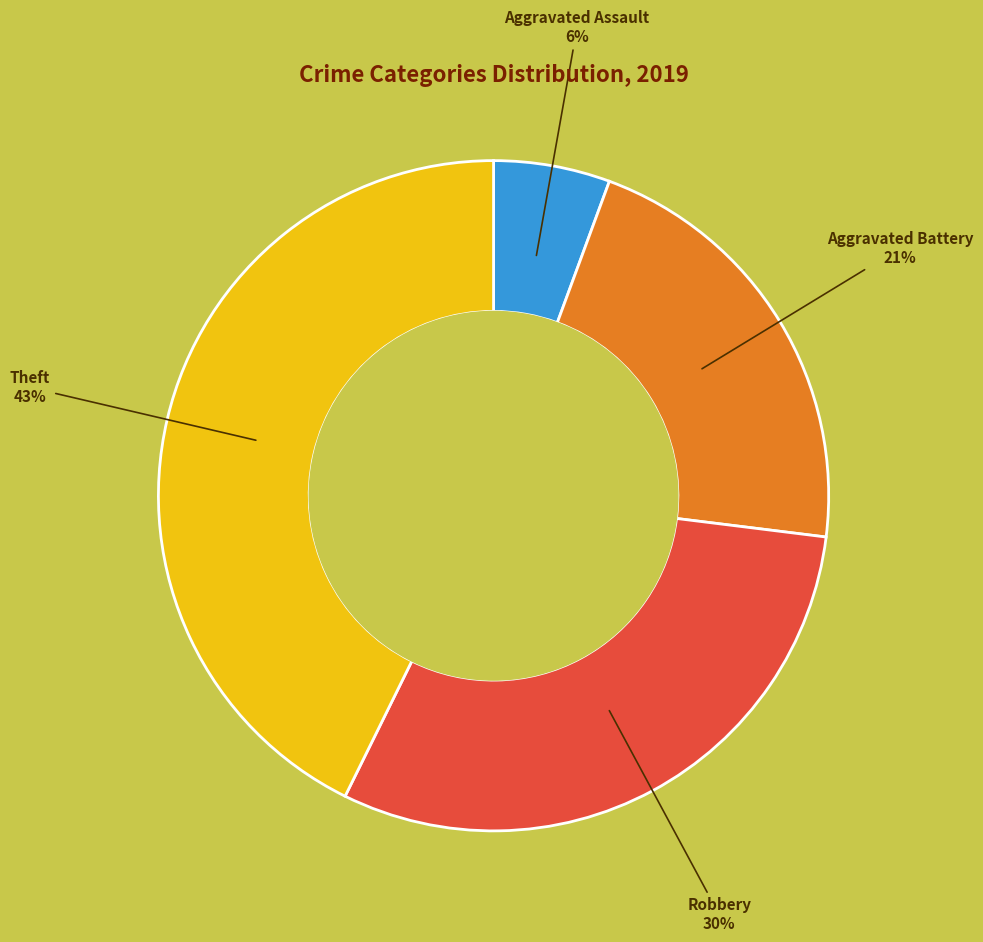

To the nearest percent, what is the difference between the largest and smallest slice percentages?

37%